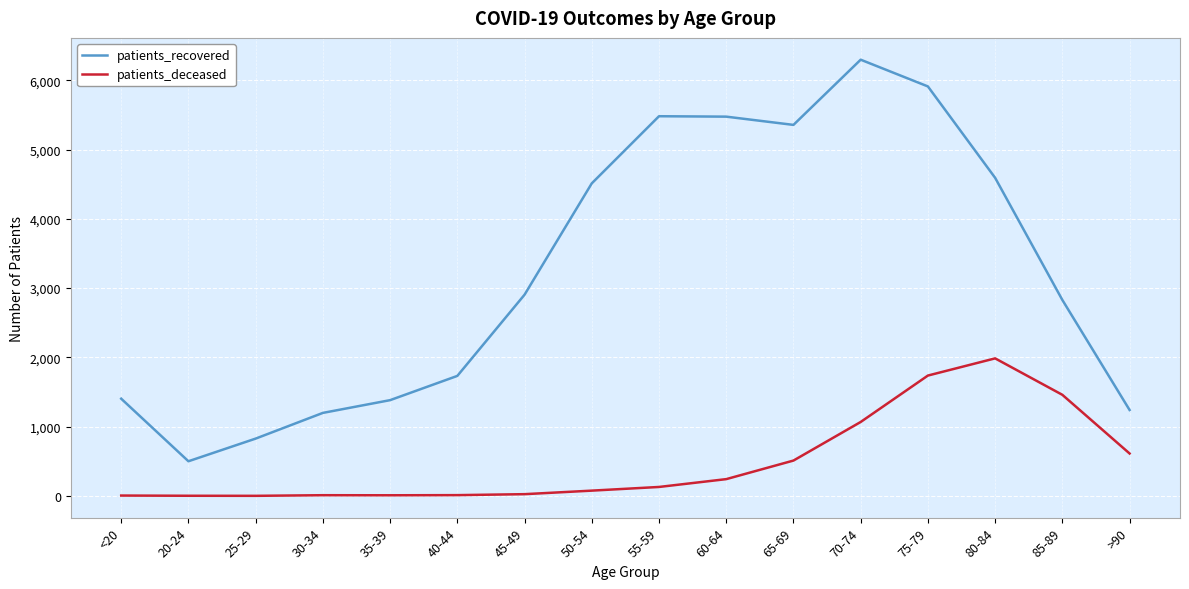

At which category does the chart reach its peak across all series?

70-74